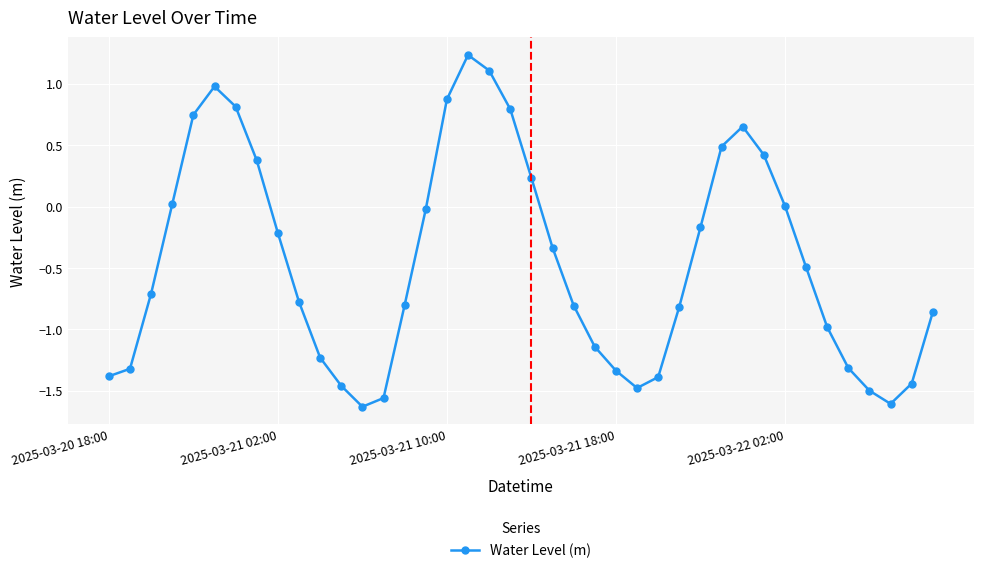

What is the sum of all values?

-18.0